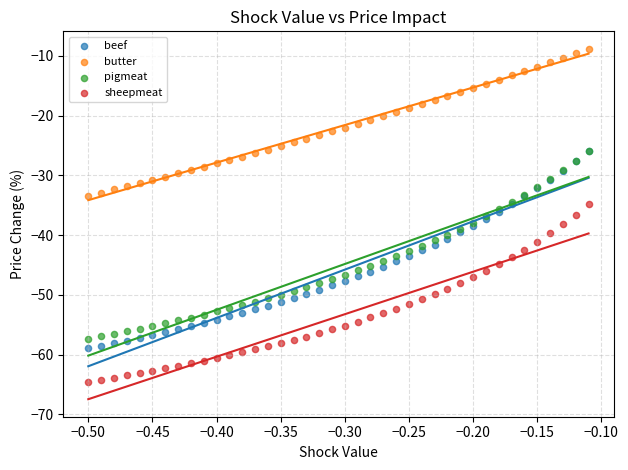

What are all the series names shown in the legend?

beef, butter, pigmeat, sheepmeat